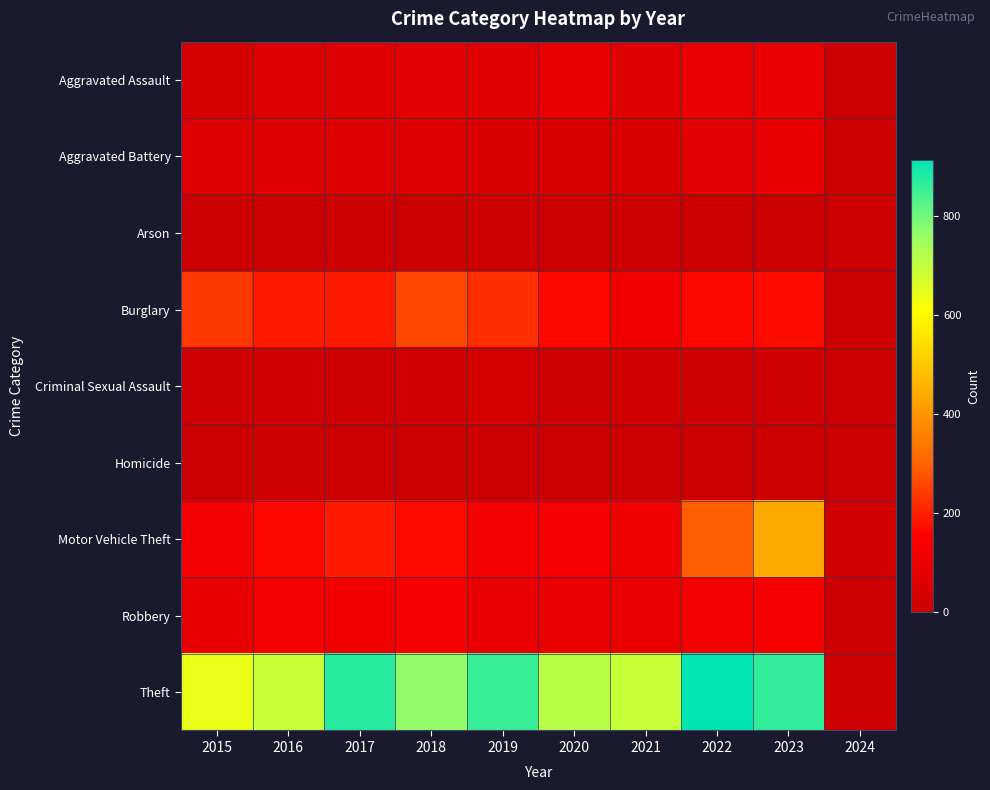

At 2015, list the series in order from largest to smallest.

Theft, Burglary, Motor Vehicle Theft, Robbery, Aggravated Battery, Aggravated Assault, Criminal Sexual Assault, Homicide, Arson